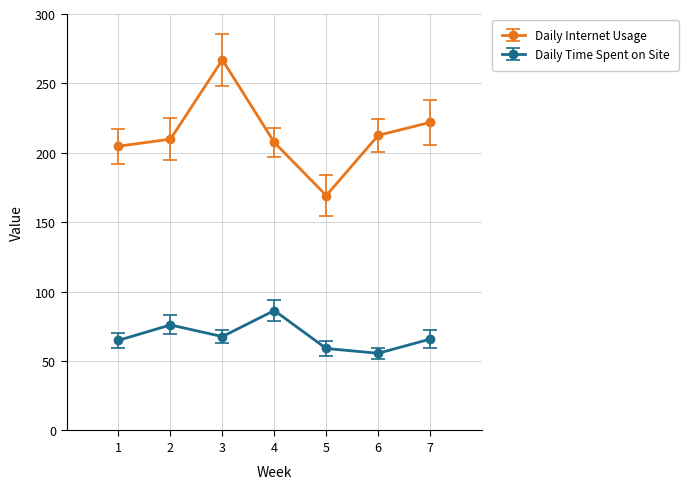

What is the sum of the Daily Time Spent on Site values at 3 and 7?

133.5